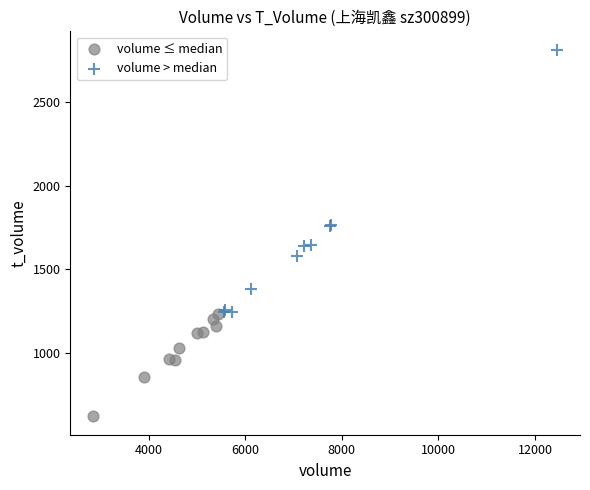

What are all the series names shown in the legend?

volume ≤ median, volume > median